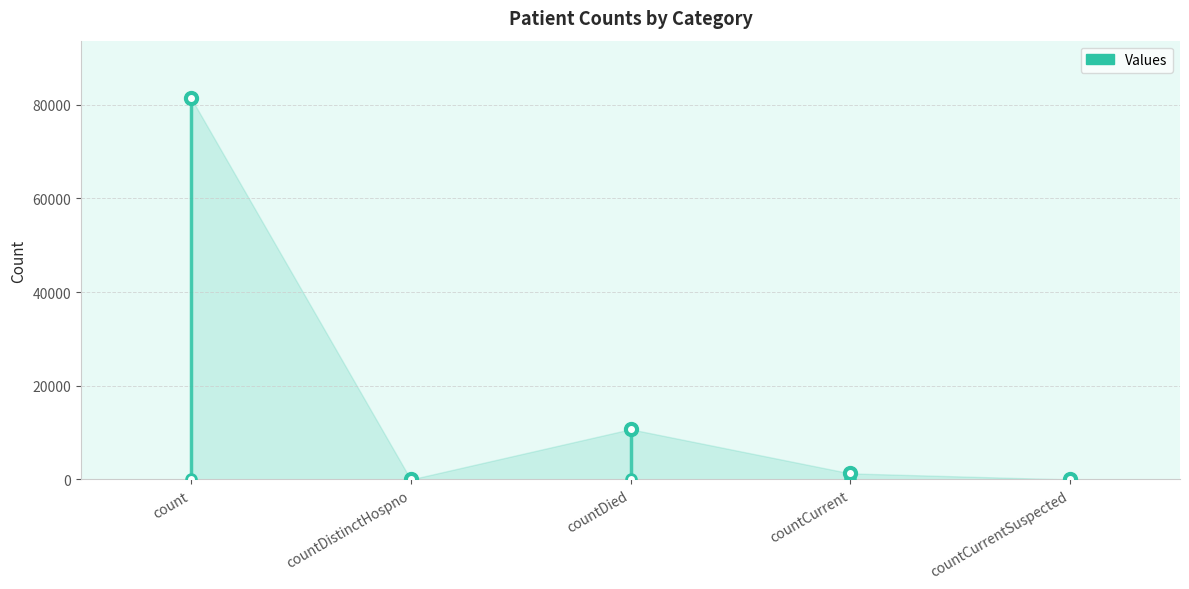

What is the sum of the values at countDistinctHospno and countDied?

10731